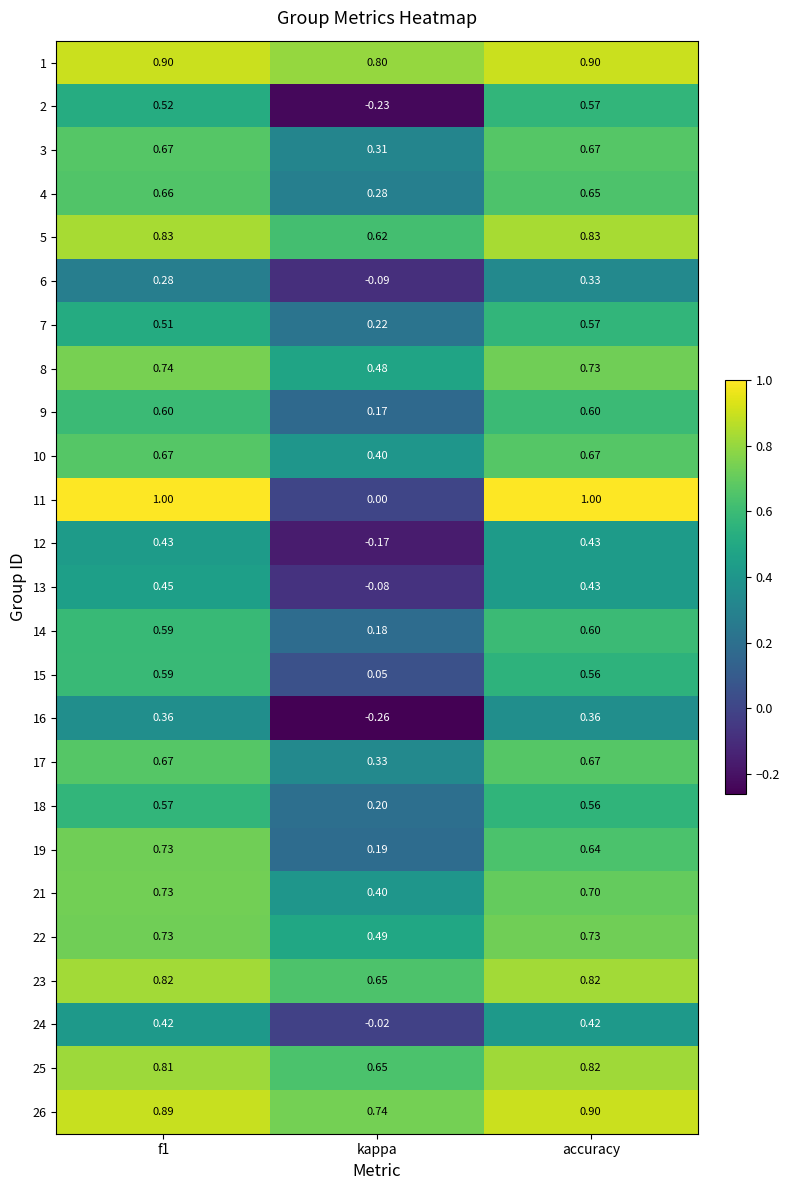

At which category does the chart reach its minimum across all series?

kappa